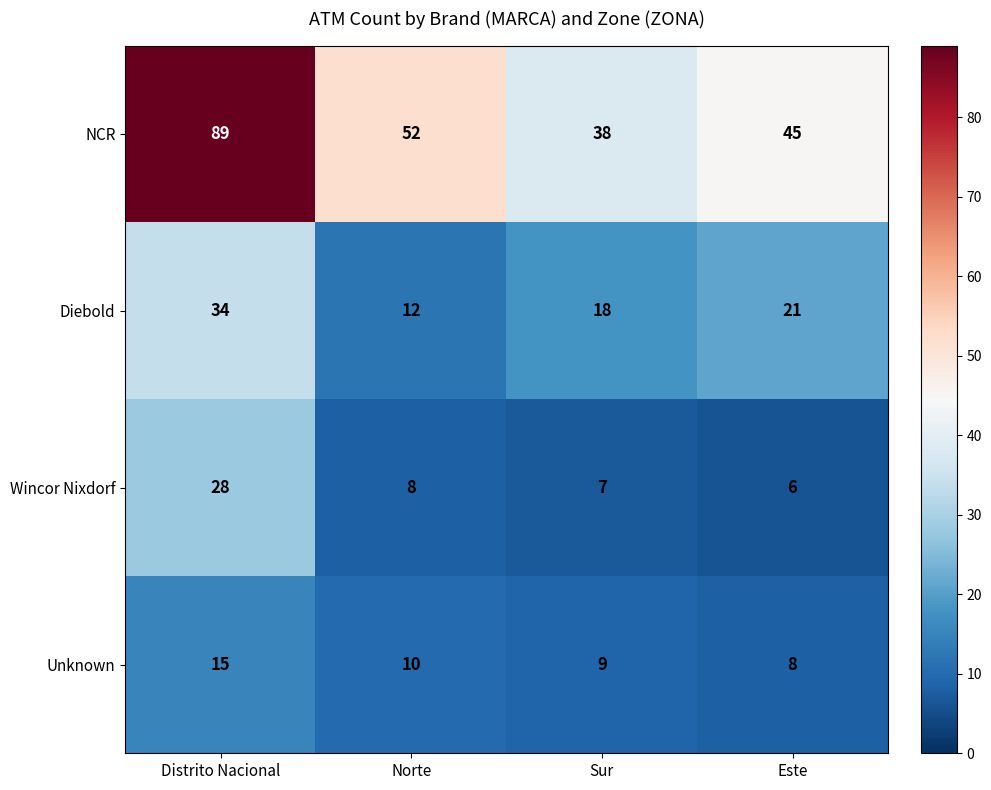

List the series in order of their peak value, highest first.

NCR, Diebold, Wincor Nixdorf, Unknown